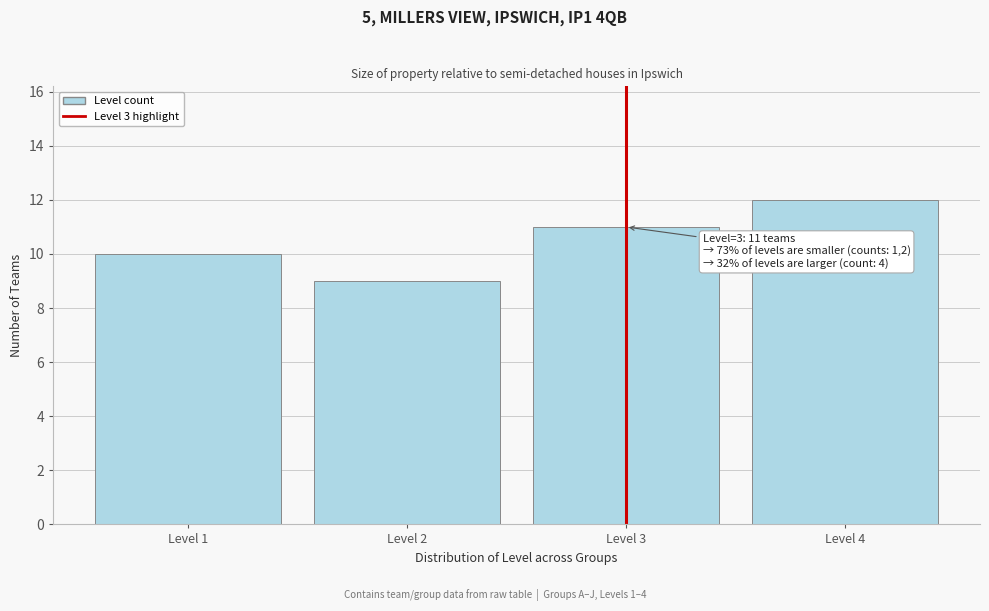

Reading left to right, list all the values displayed in this chart.

Level 1=10	Level 2=9	Level 3=11	Level 4=12